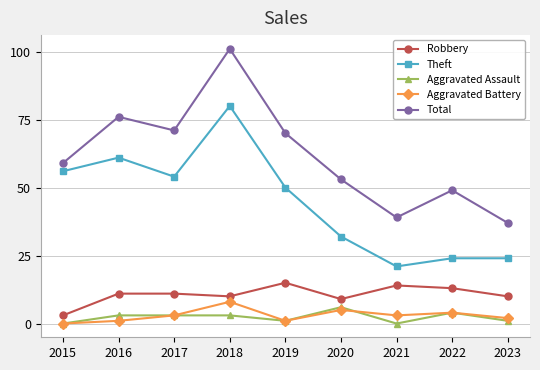

How many values in the Theft series are below 50?

4